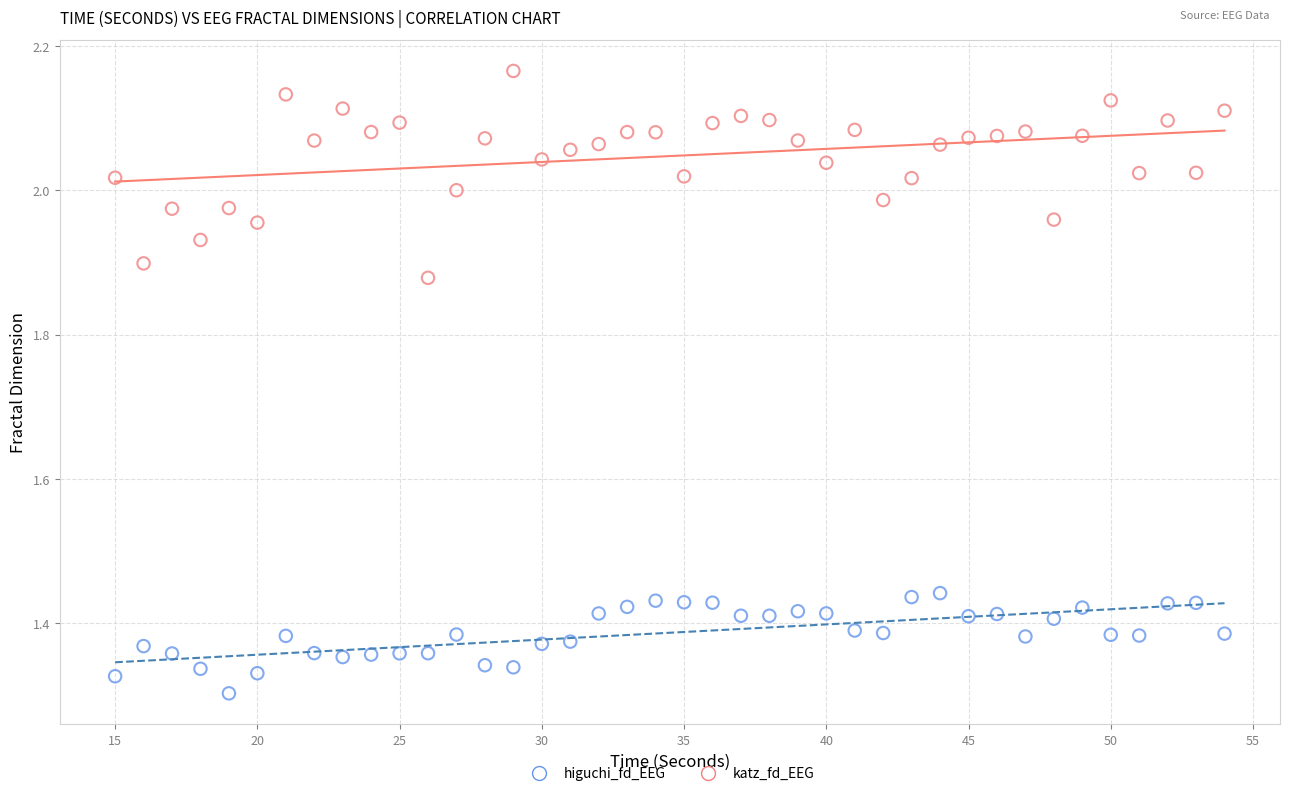

Across all data points, what is the range of Y values (max minus min)?

0.9